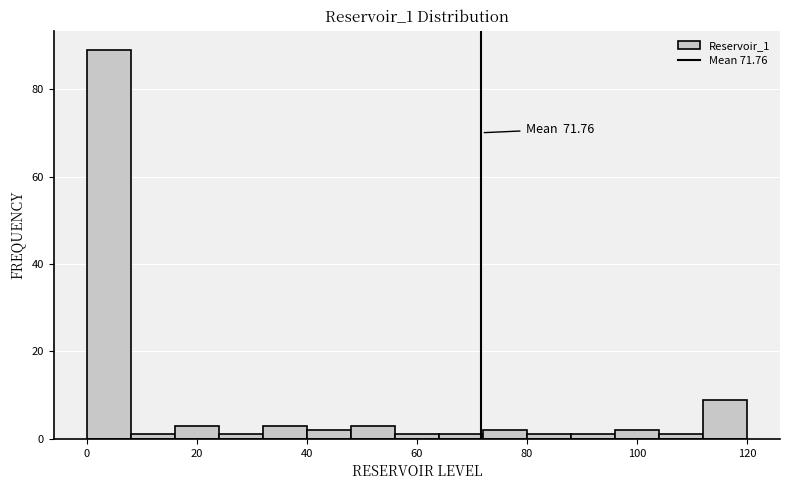

Which range on the x-axis has the tallest bar?

0 to 8